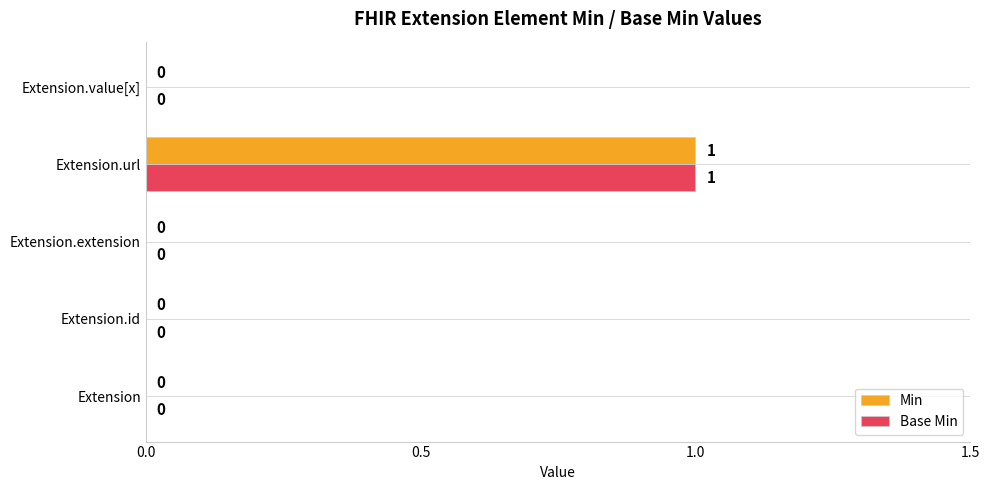

How many Base Min values are between 0 and 1?

5